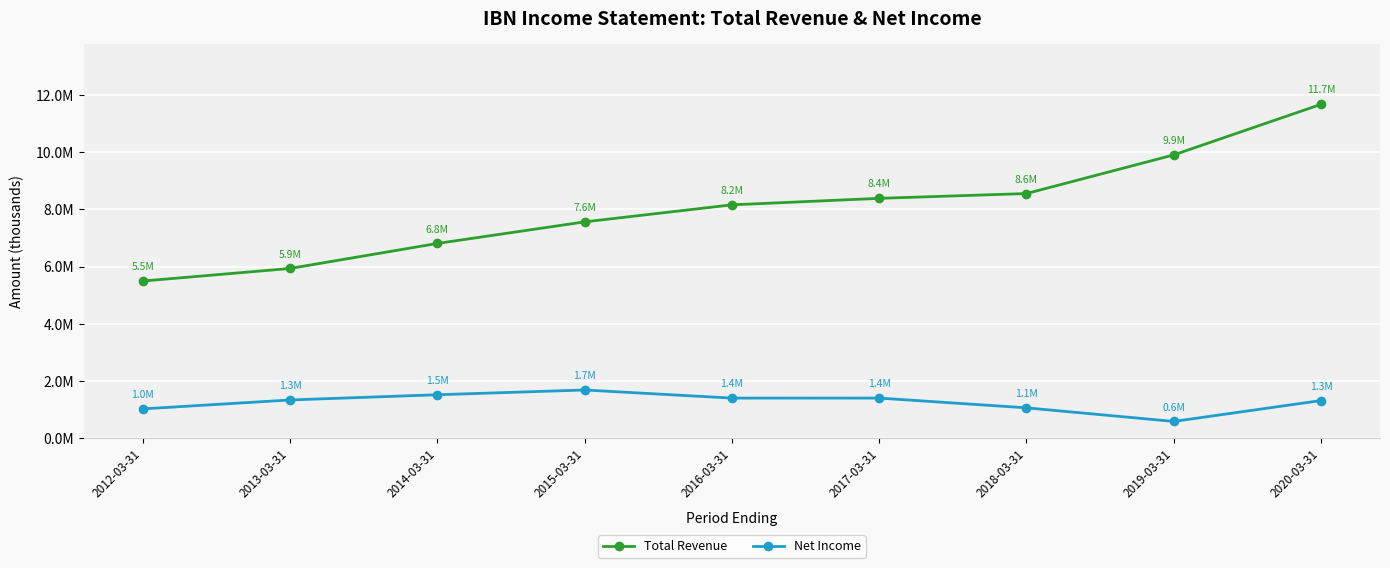

What are all the series names shown in the legend?

Total Revenue, Net Income